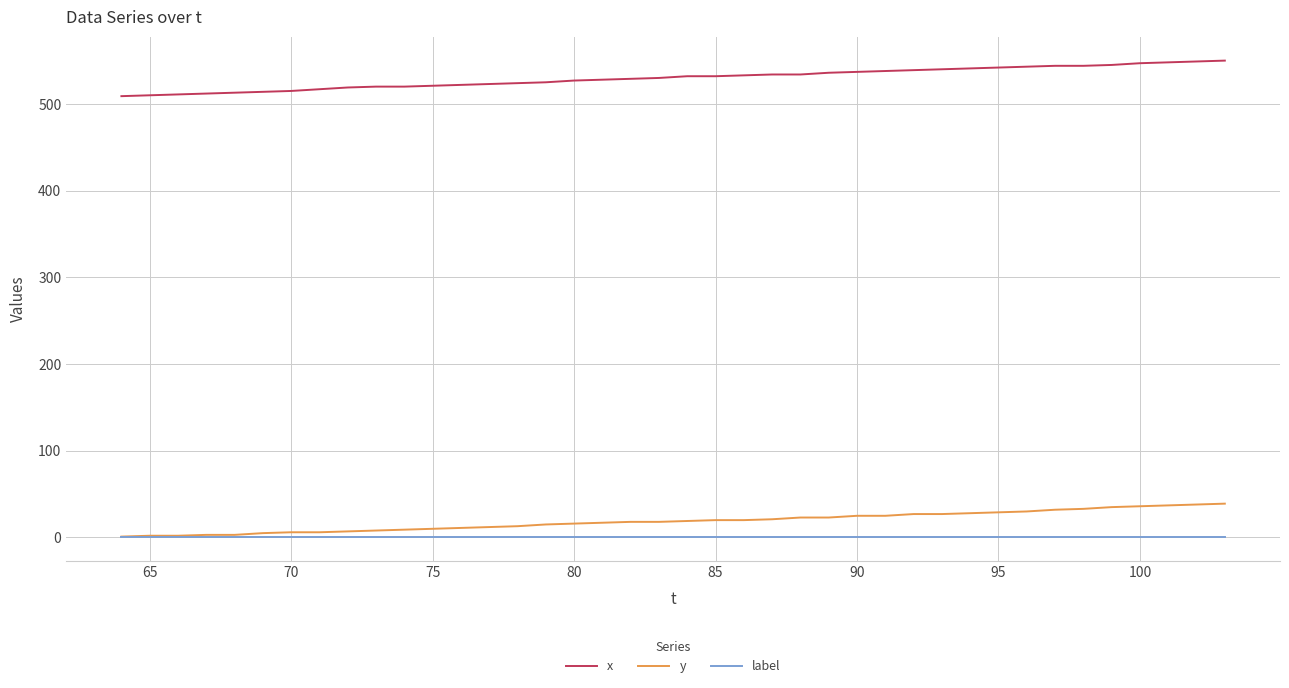

True or false: y and x intersect in this chart.

False